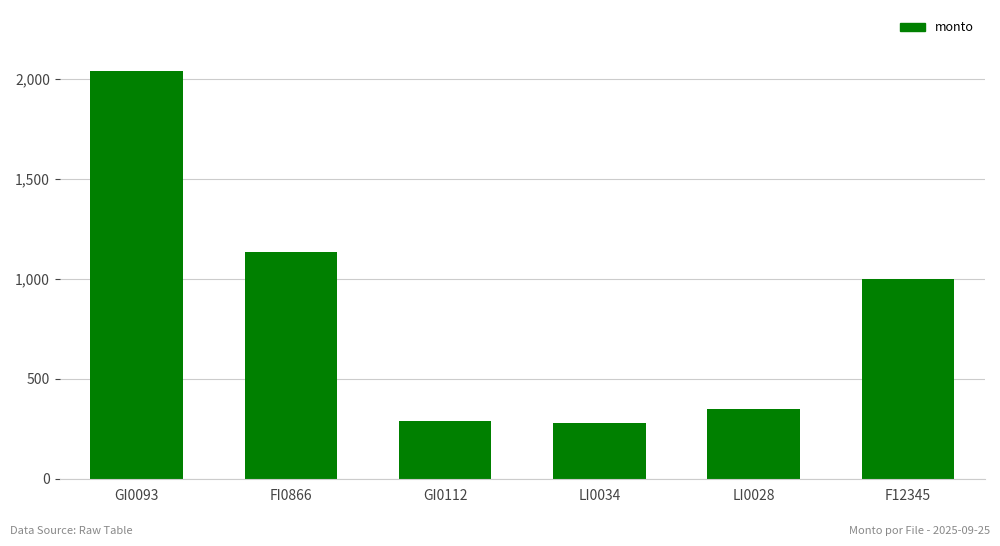

What is the difference between the maximum and minimum values?

1760